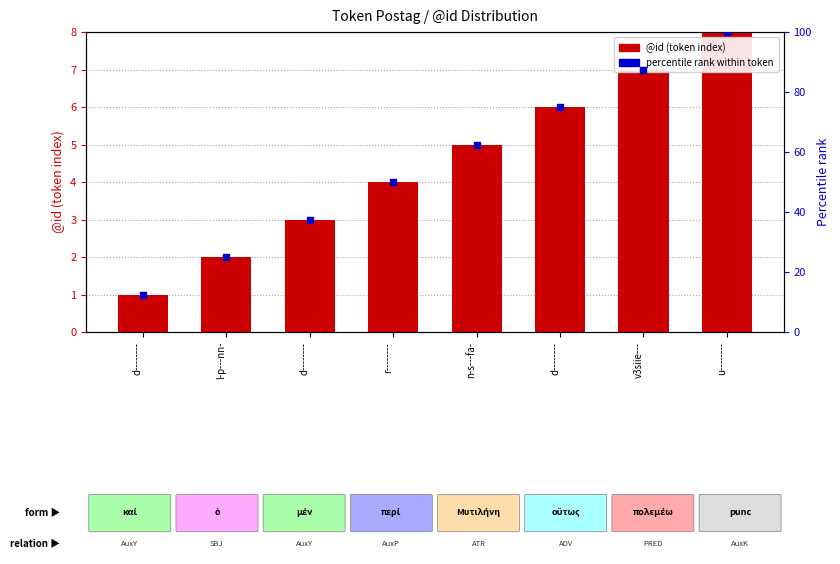

Which series has the largest total across all categories?

percentile rank within token